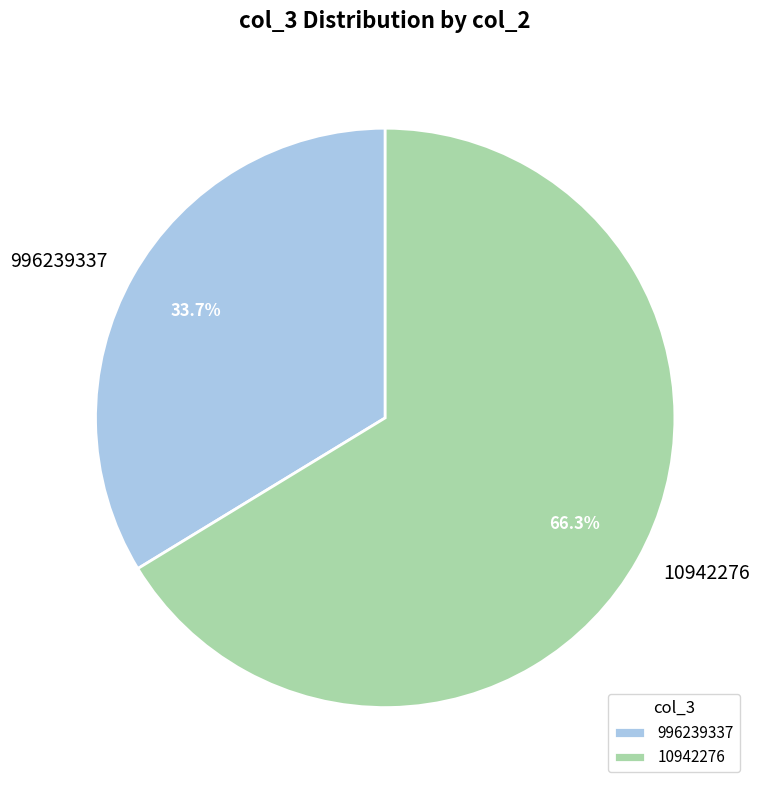

Rank the categories by value from lowest to highest.

996239337, 10942276